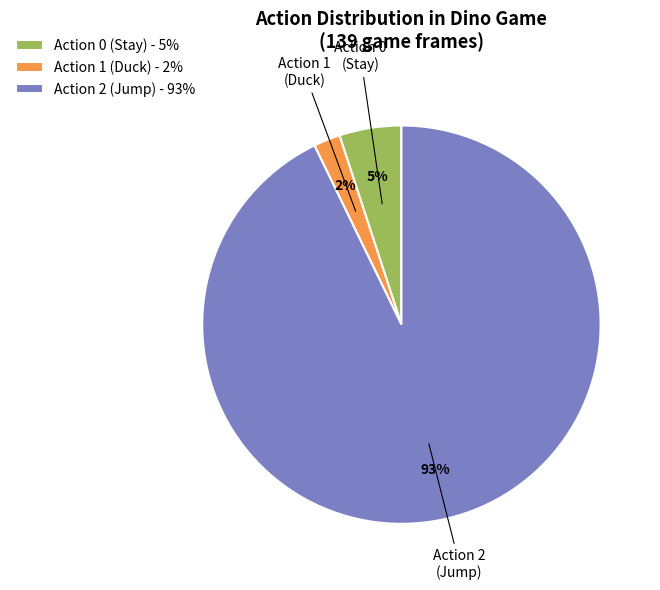

To the nearest percent, what is the combined percentage of Action 1 (Duck) and Action 0 (Stay)?

7%